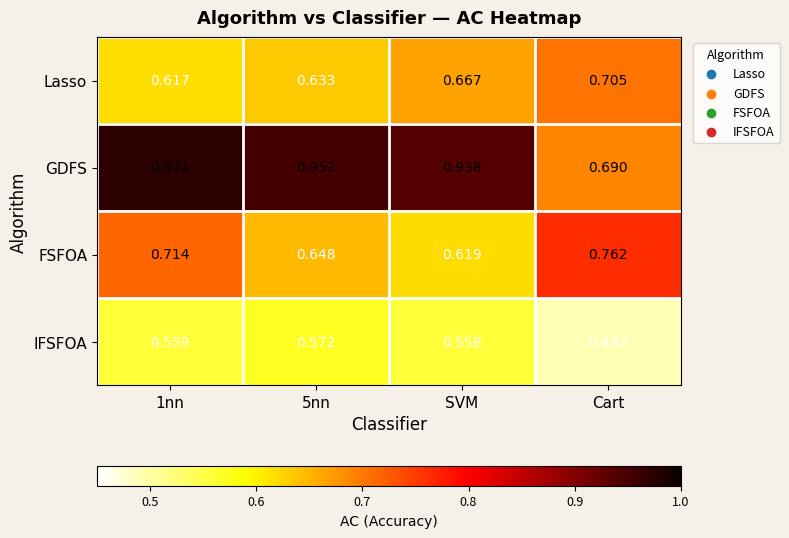

Which series has the largest total across all categories?

GDFS